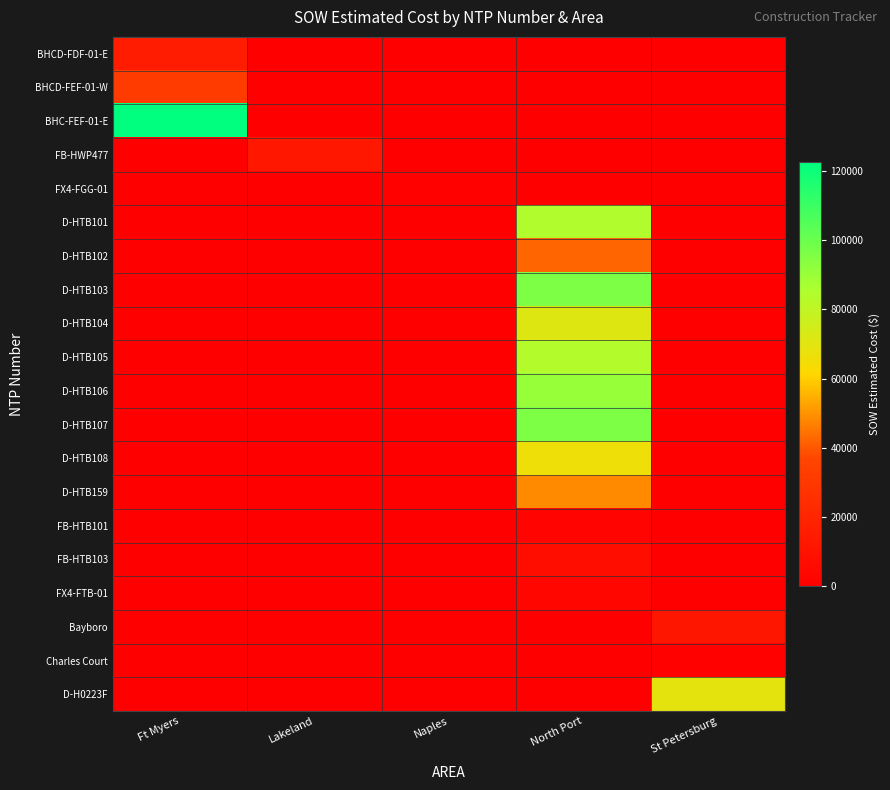

Is it true that D-HTB104 equals 0.0 at Ft Myers?

True